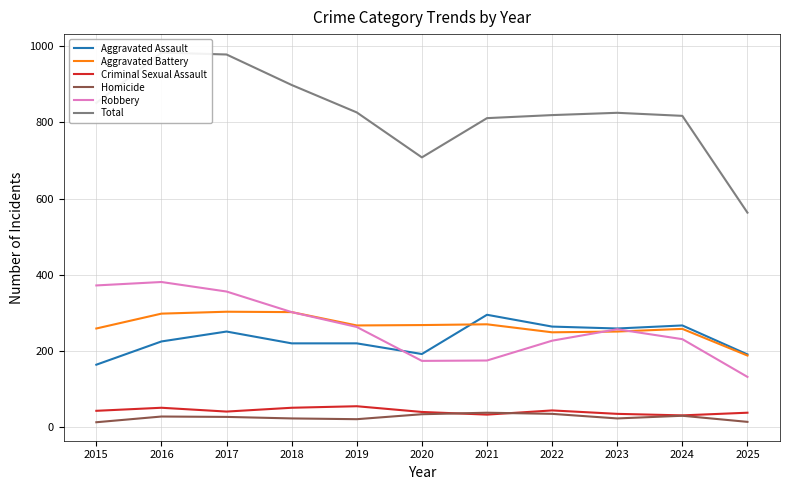

Reading right to left, transcribe all the data shown in this chart.

Aggravated Assault: 191	267	259	264	295	192	220	220	251	225	164
Aggravated Battery: 188	258	251	249	270	268	267	302	303	298	259
Criminal Sexual Assault: 38	31	35	44	33	40	55	51	41	51	43
Homicide: 14	30	23	35	38	34	21	23	27	28	13
Robbery: 132	231	257	227	175	174	263	302	356	381	372
Total: 563	817	825	819	811	708	826	898	978	983	851